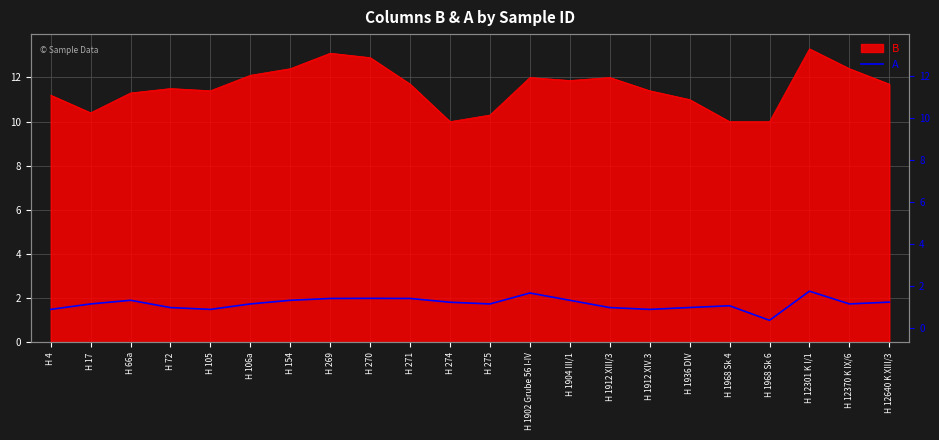

At which category does the chart reach its peak across all series?

H 12301 K I/1